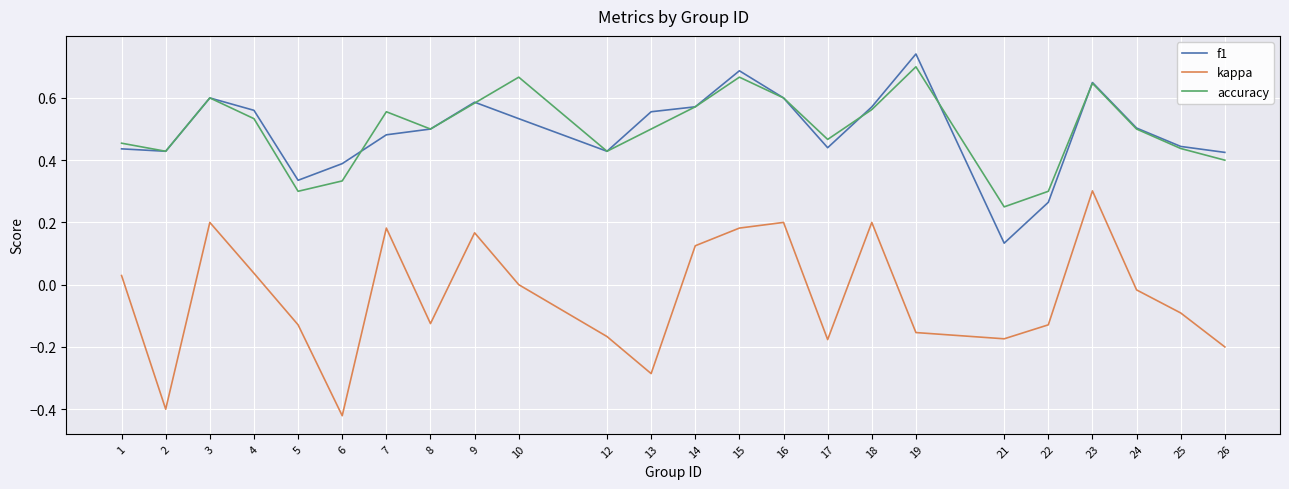

At which category does kappa reach its first local valley?

2